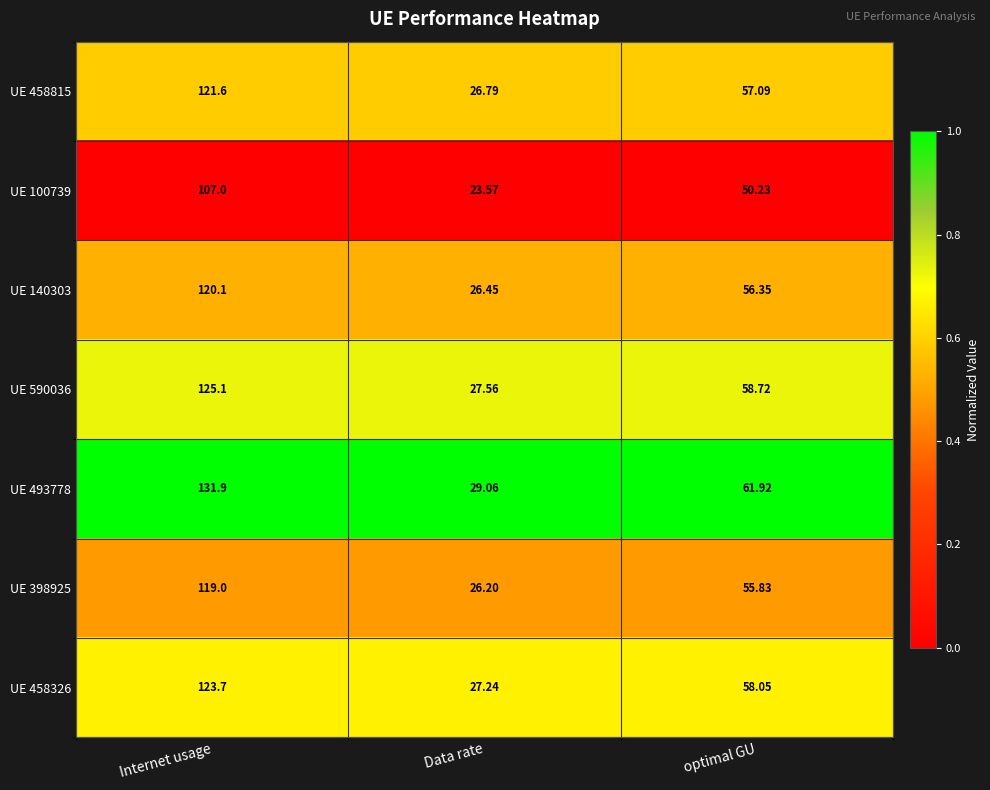

Is the value of UE 590036 at Internet usage greater than the value of UE 100739 at optimal GU?

Yes